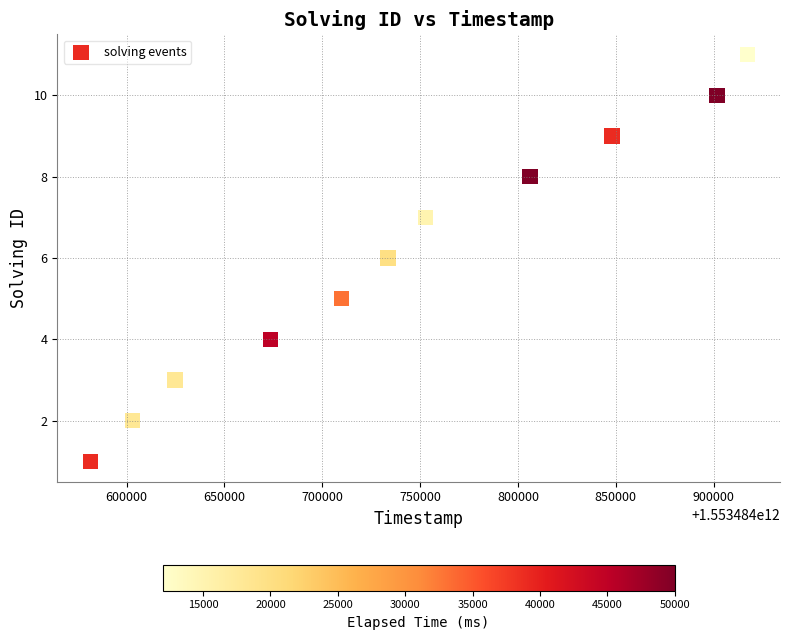

What is the range of X values (max minus min)?

335738